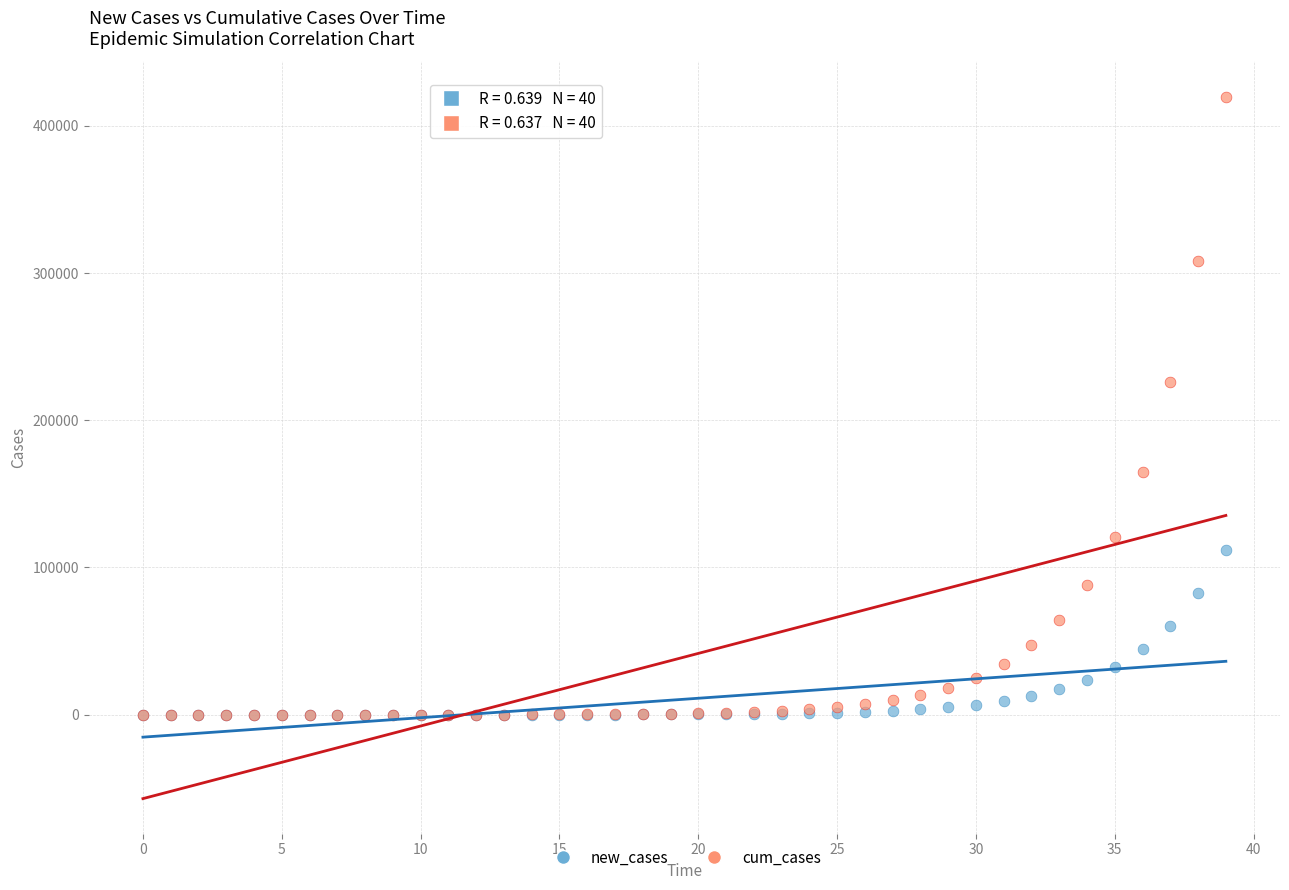

Which series reaches the maximum Y coordinate?

cum_cases